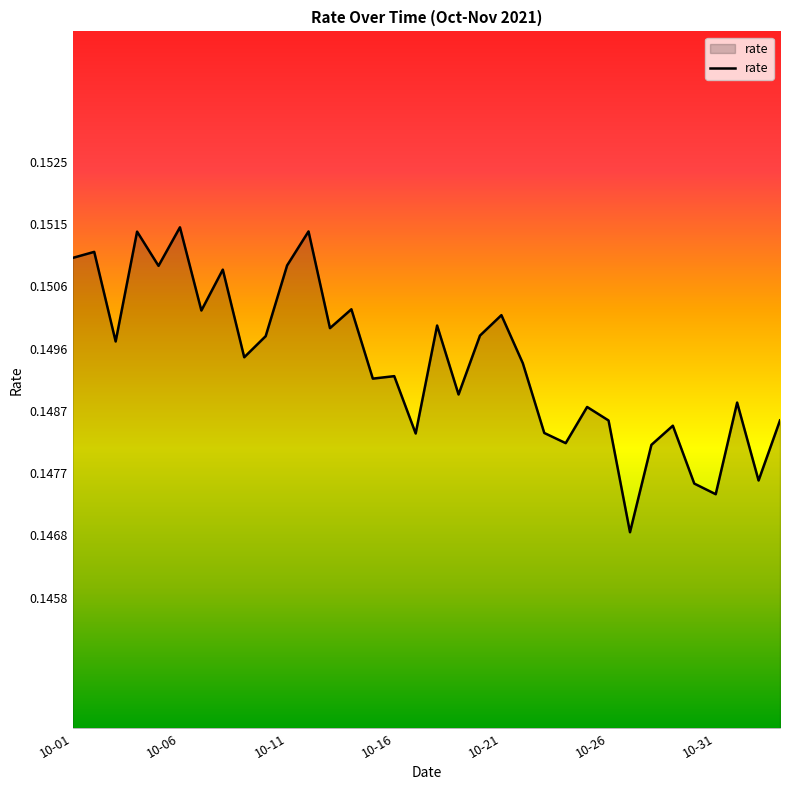

True or false: the data has more than 0 interior local peaks.

True